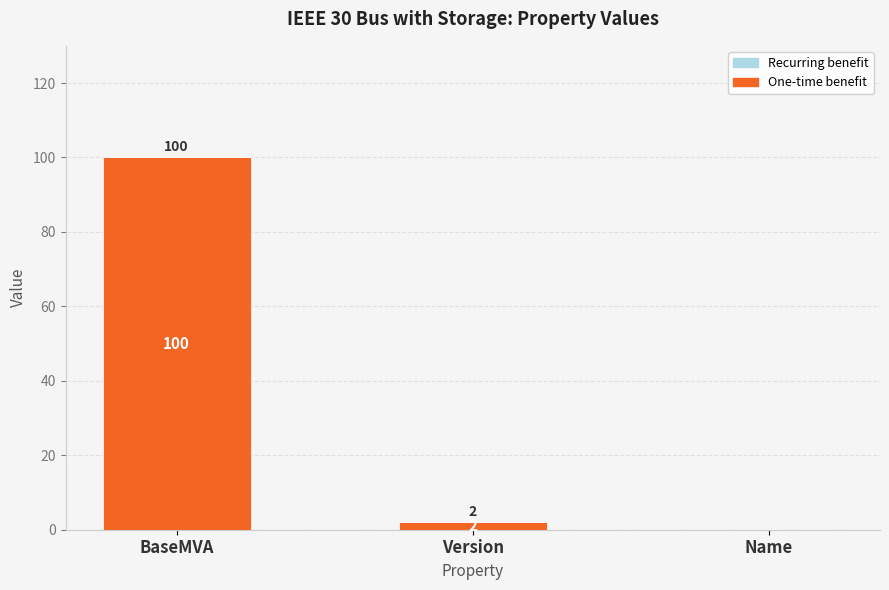

Which category has the highest value across all series?

BaseMVA